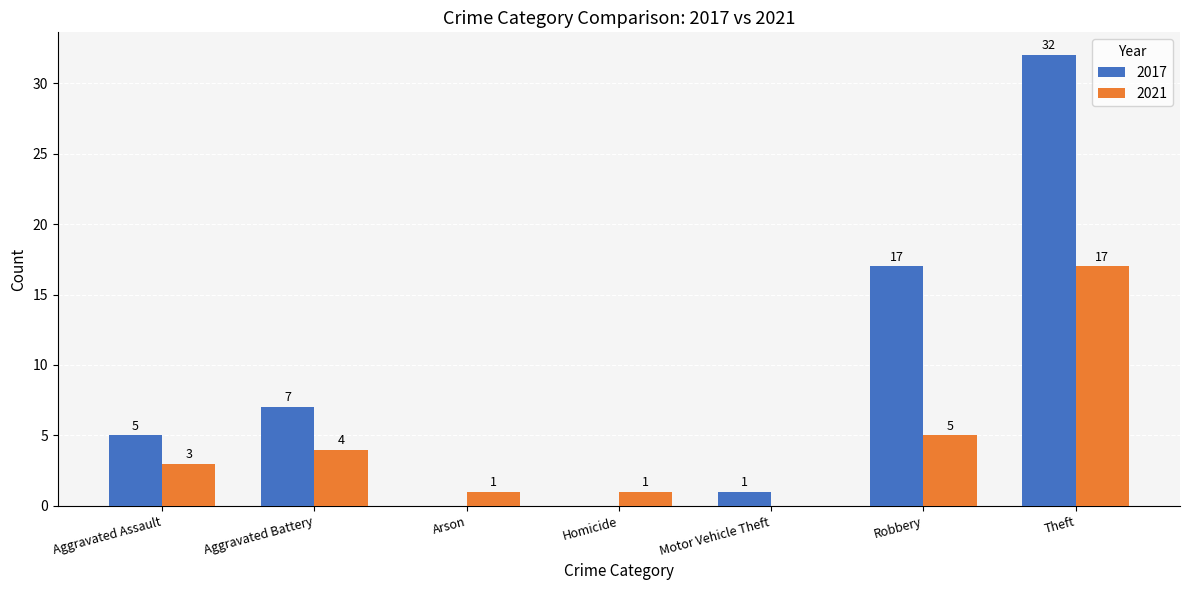

What is the spread (max minus min) of values at Aggravated Assault?

2